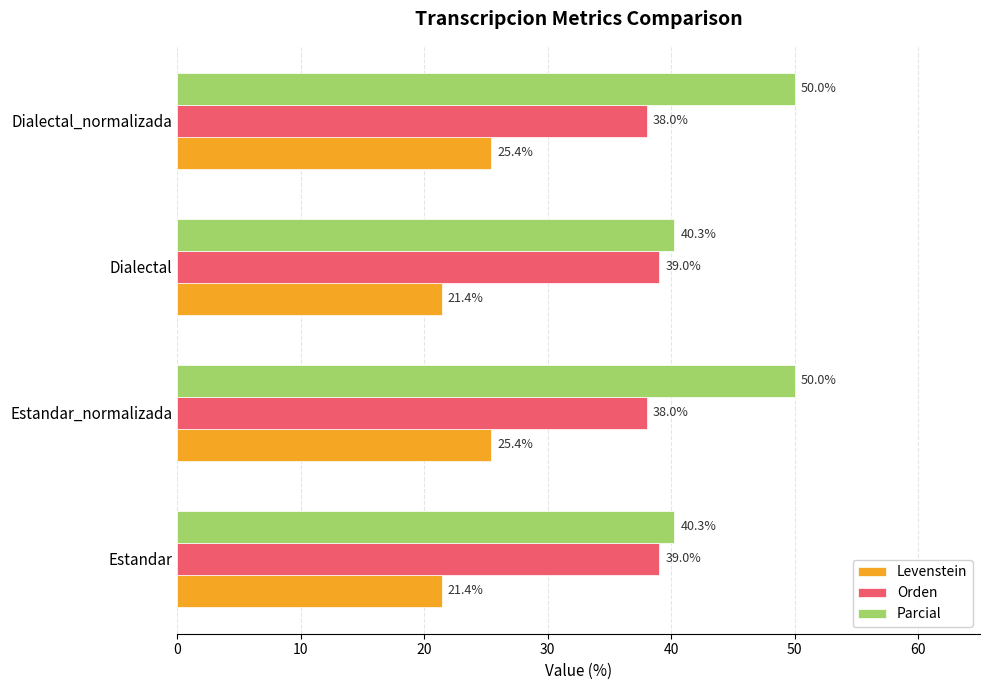

What is the highest value of the Levenstein series?

25.4